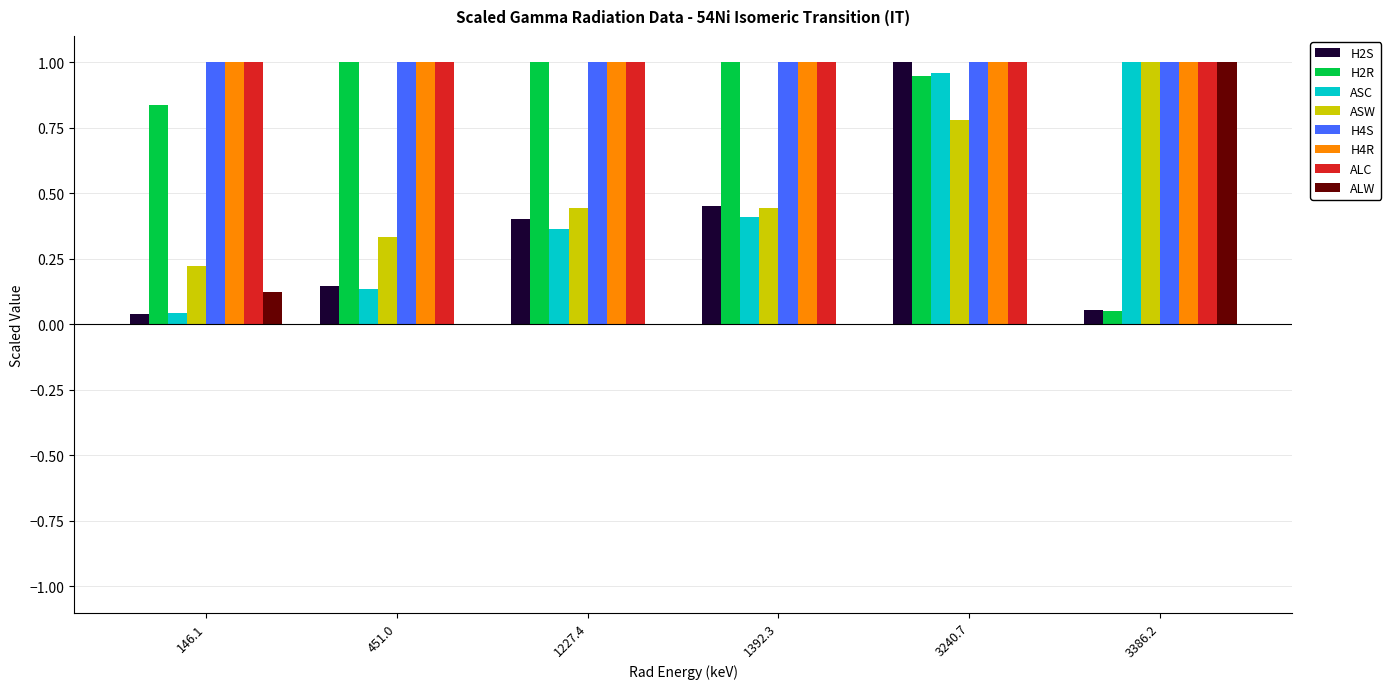

At which label is H2R closest to 0?

3386.2